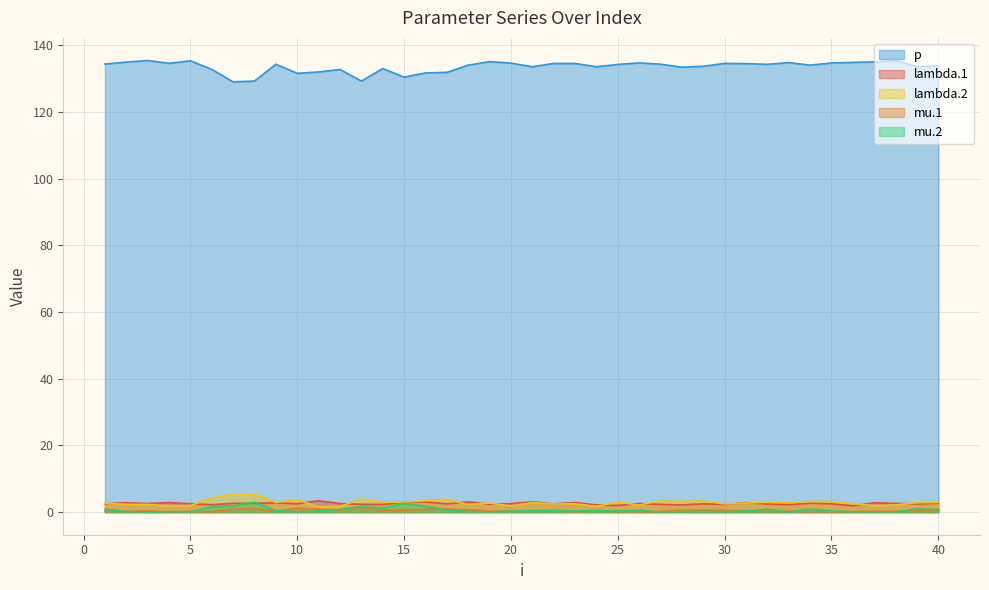

What is the maximum value for lambda.1?

3.4